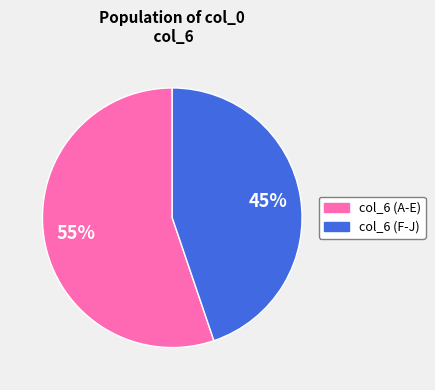

Is there a majority slice in this chart?

Yes